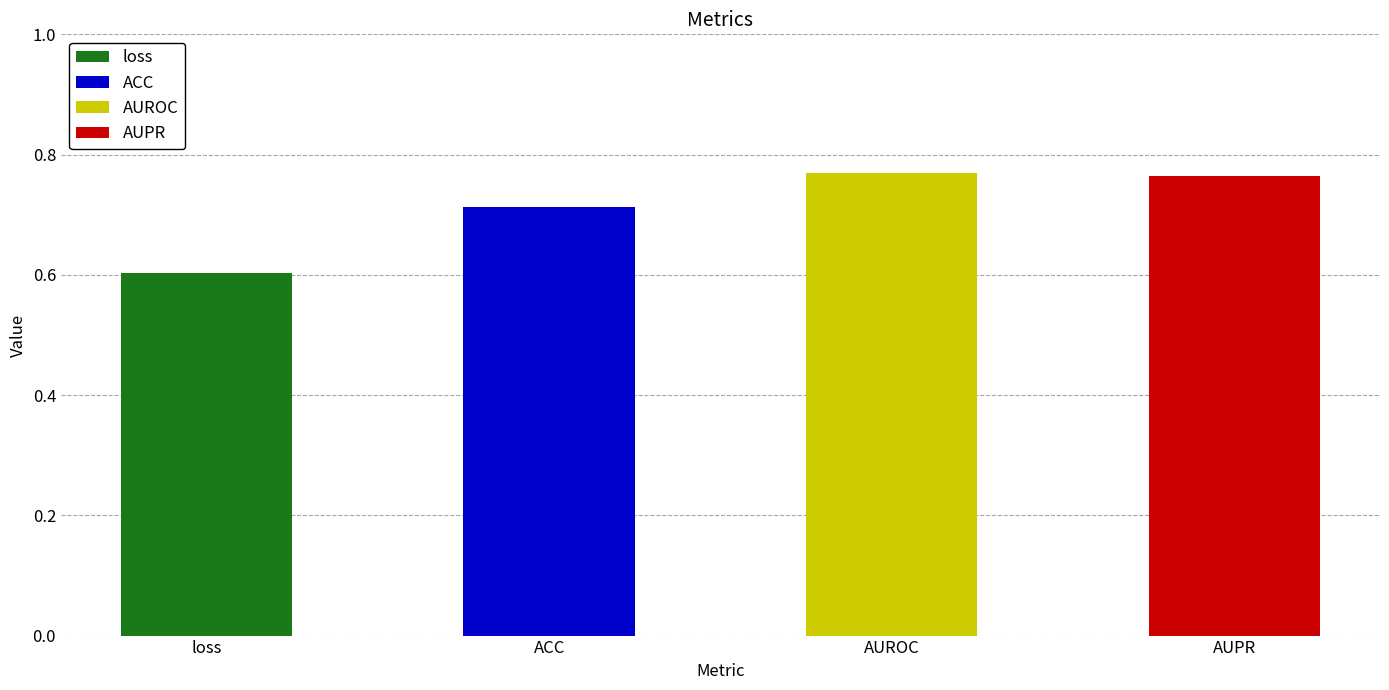

The value at AUROC is 1.2. True or false?

False